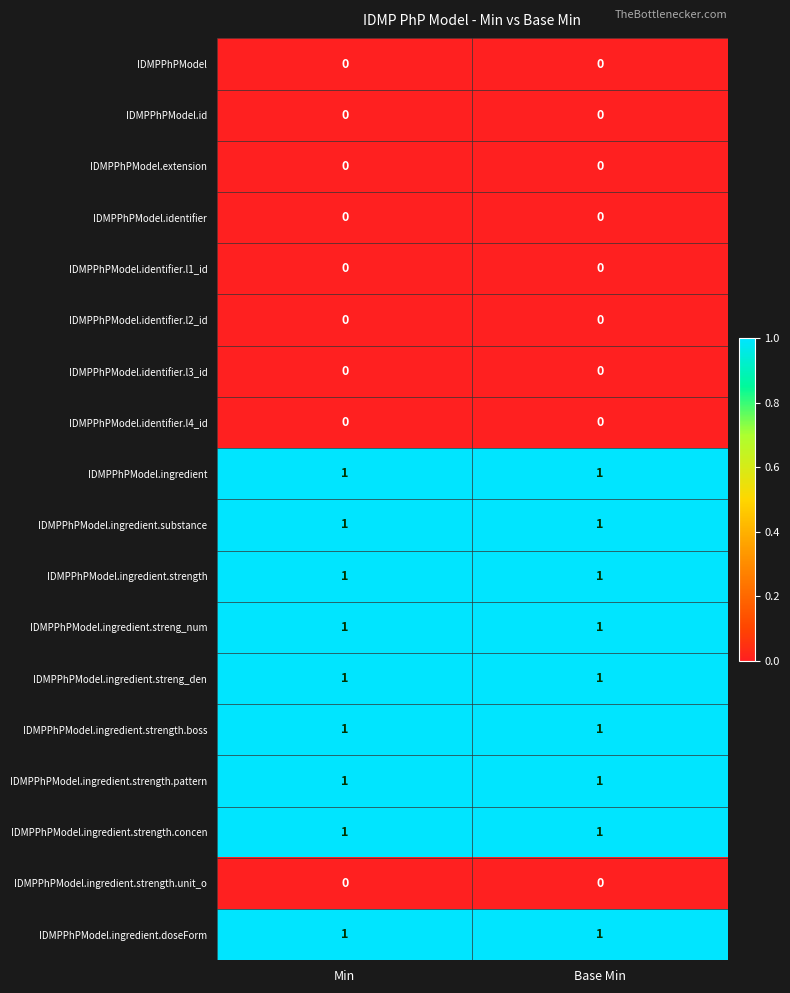

The IDMPPhPModel.ingredient series shows 2 at Base Min. True or false?

False